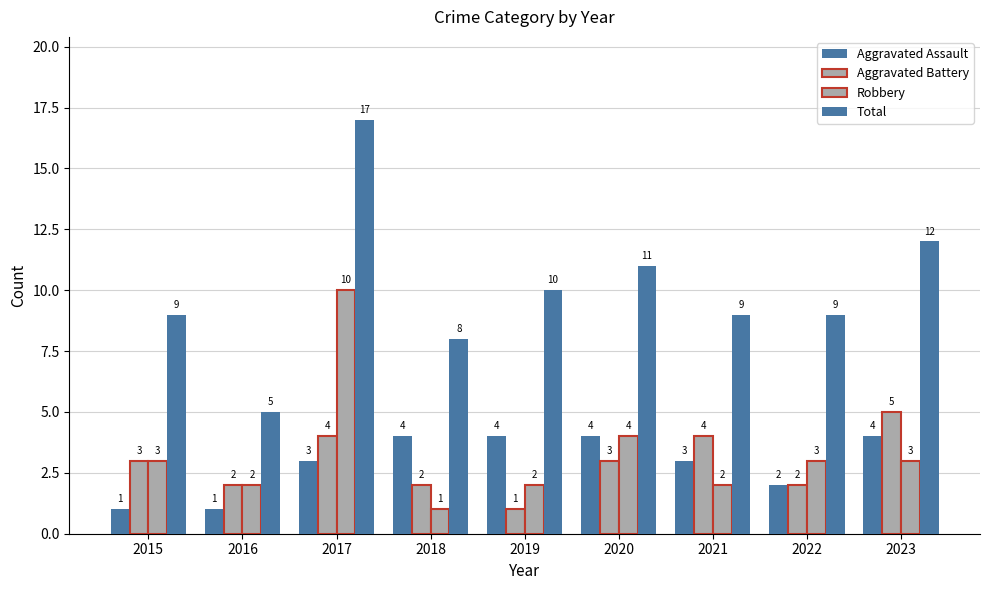

Does the chart contain stacked bars?

No